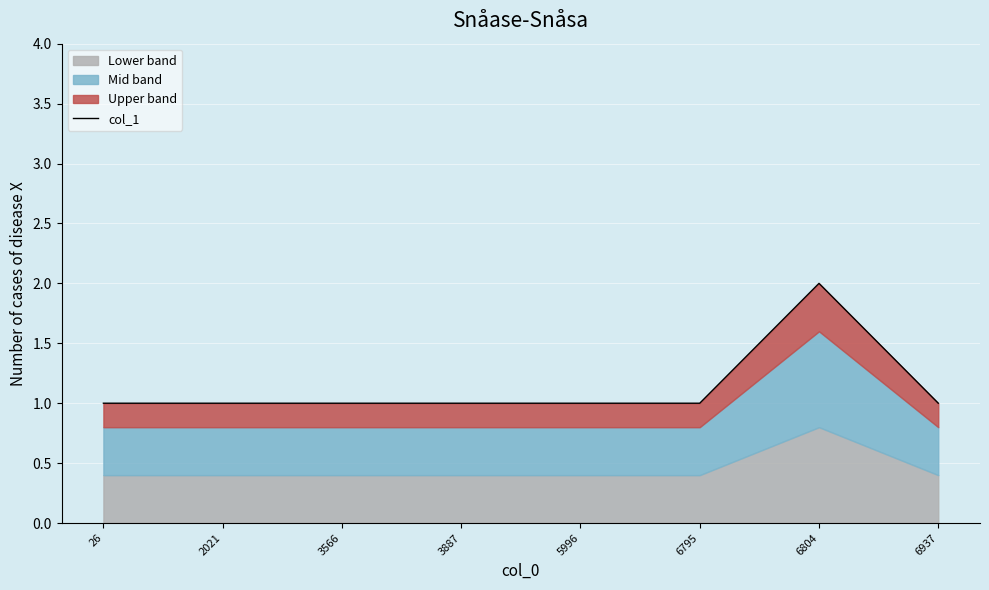

Between 26 and 3887, which is larger?

26